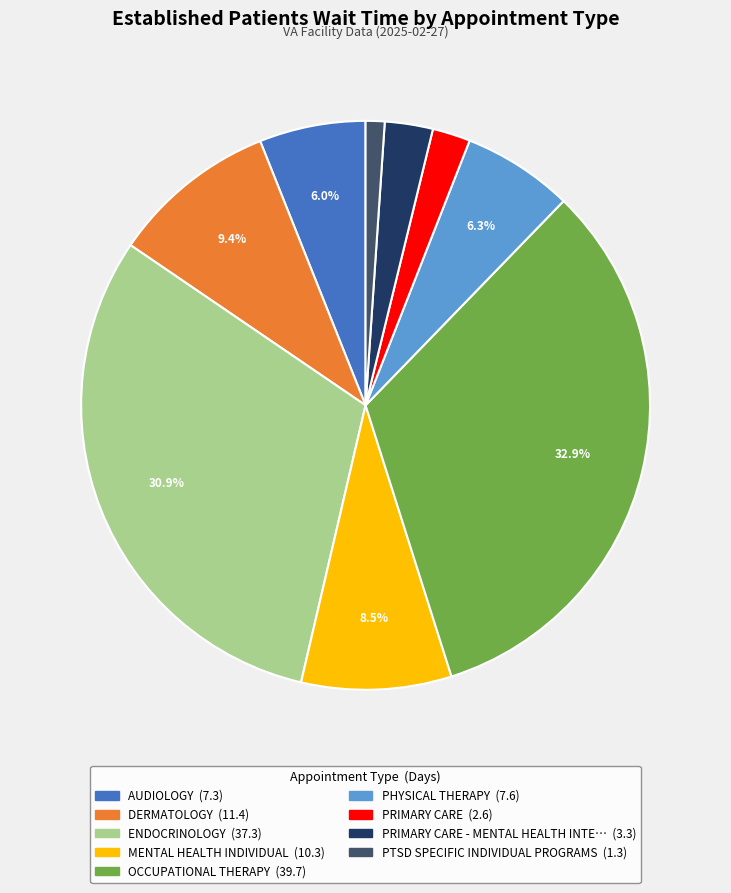

To the nearest percent, what is the average slice percentage?

11%